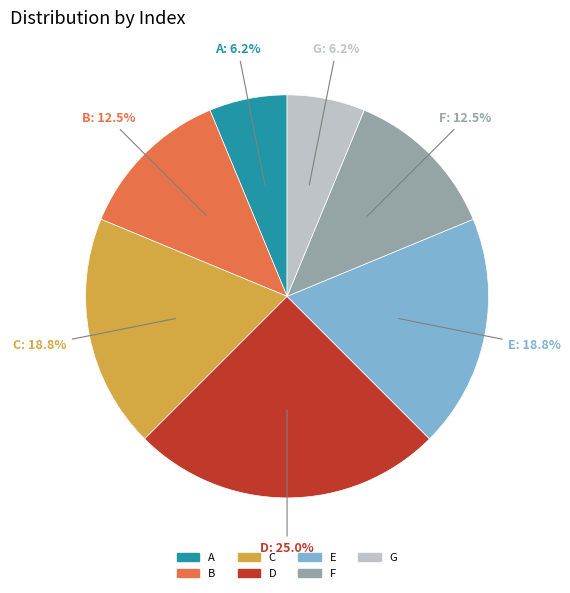

Which has a higher value, A or F?

F